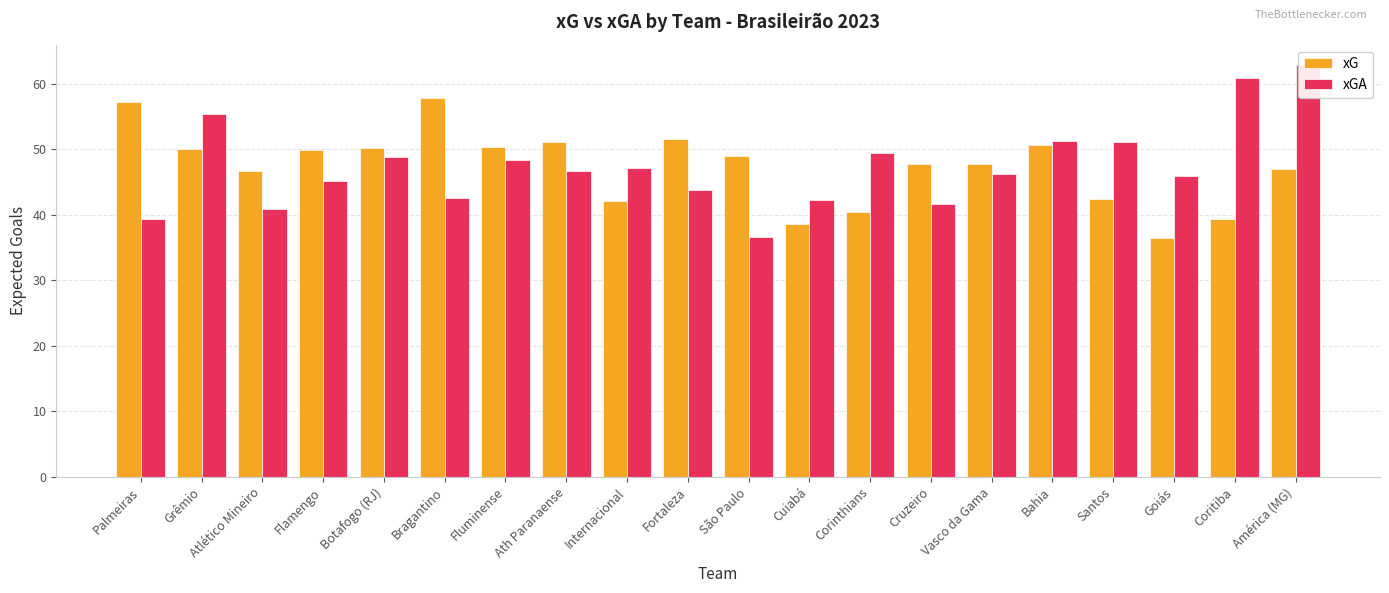

What is the lowest value of the xG series?

36.5